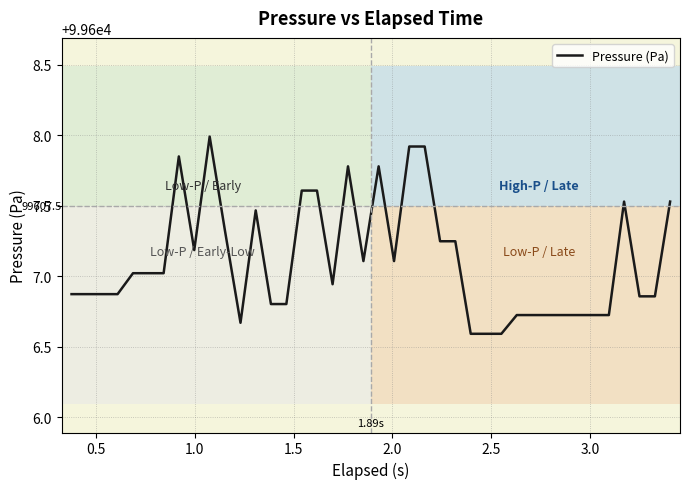

What is the difference between the maximum and minimum values?

1.4